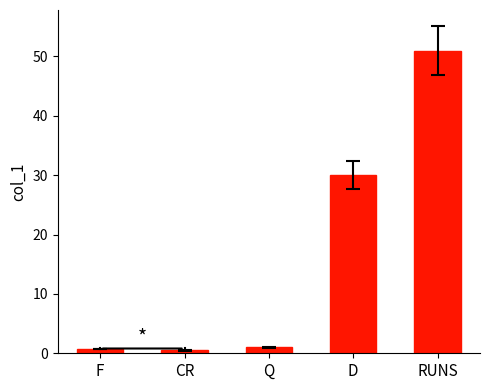

How many series are shown in this chart?

1